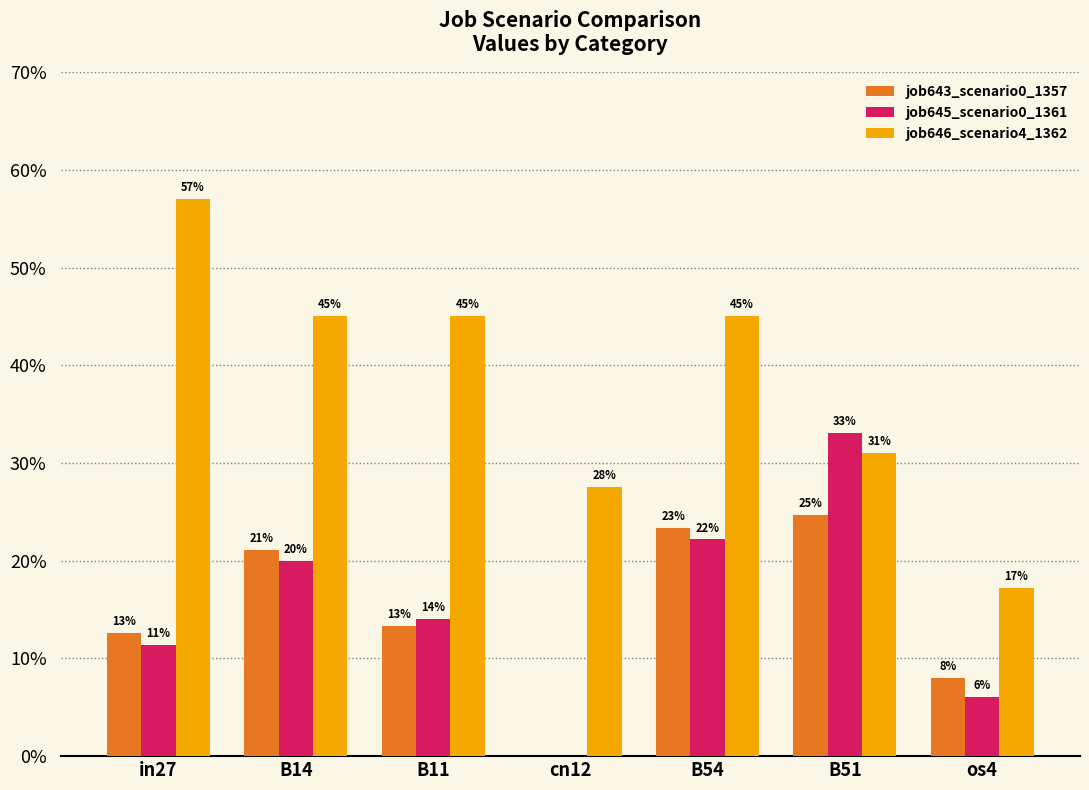

At how many categories does at least one series exceed 0?

7